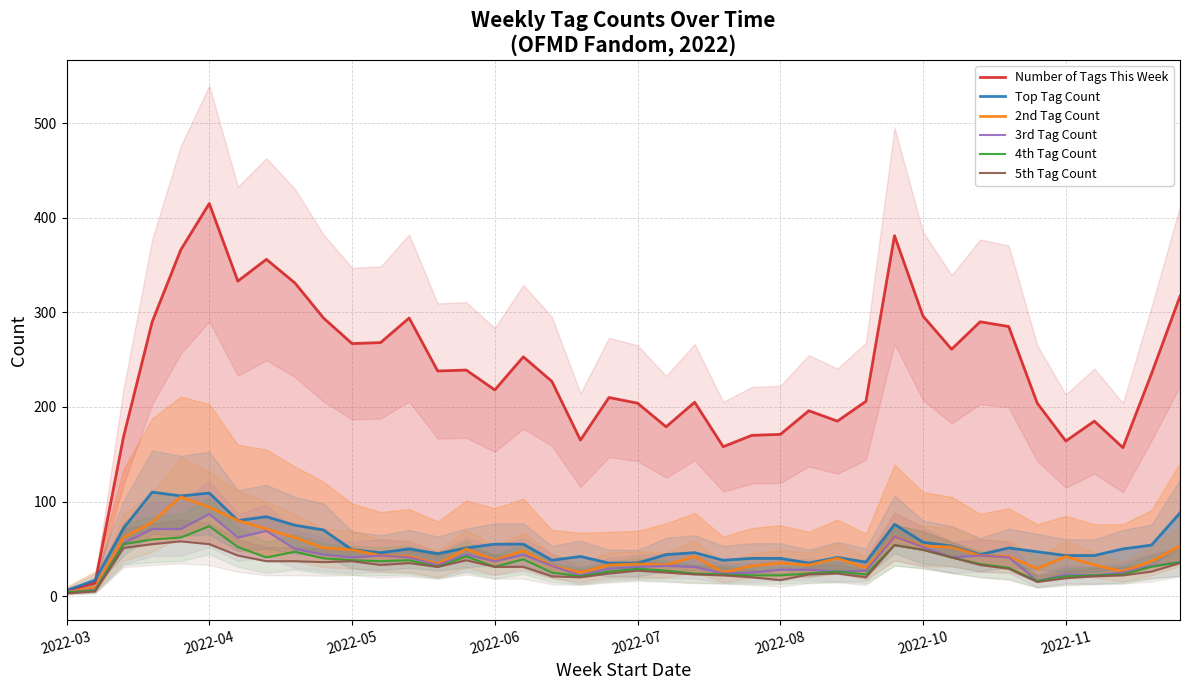

True or false: 4th Tag Count and 3rd Tag Count intersect in this chart.

False